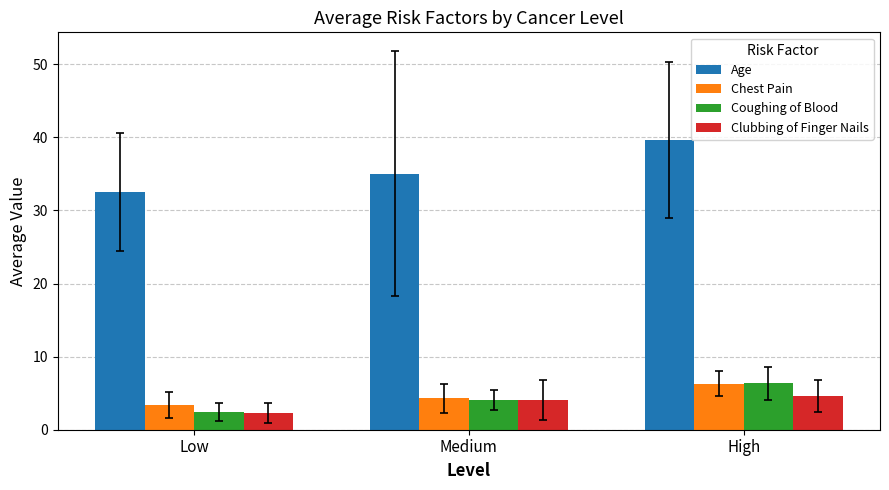

What is the smallest value displayed?

2.3